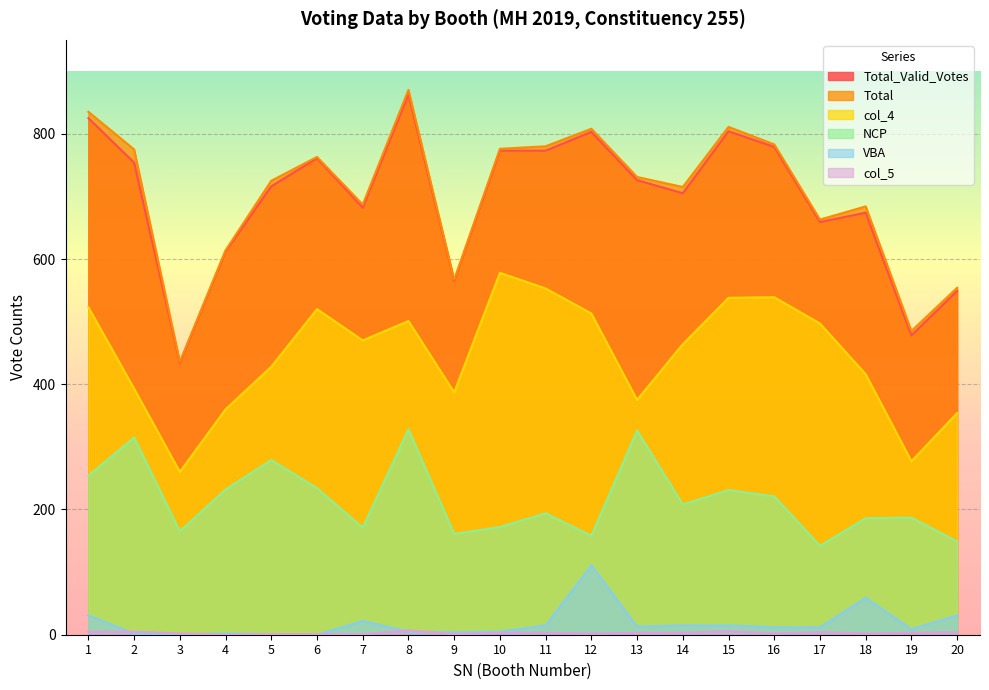

The value of Total at 8 is 417. True or false?

False